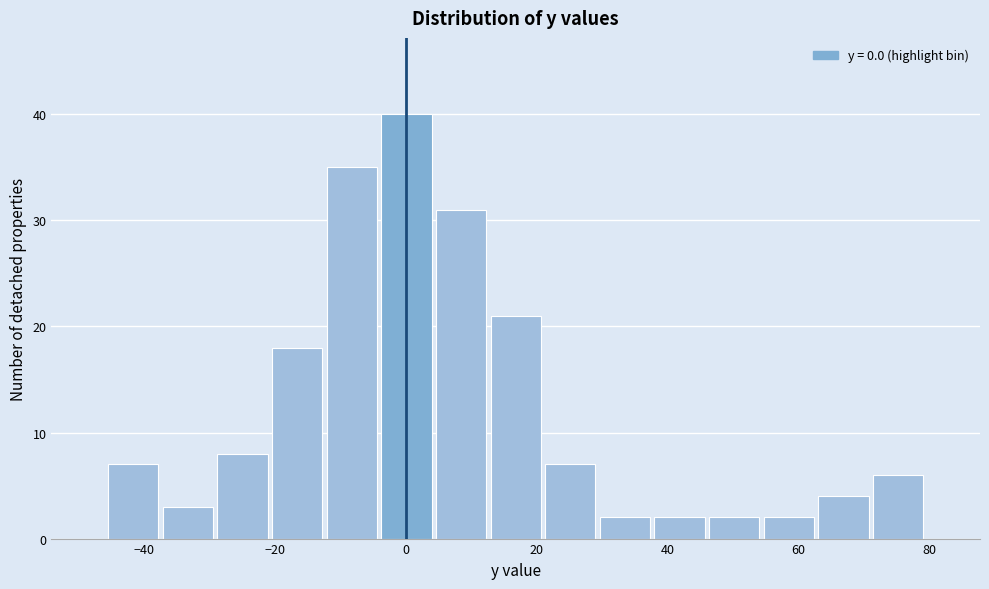

Reading left to right, list every bar in this chart as the range it spans on the x-axis followed by its height. Neither the bar edges nor the heights are printed on the chart, so give them approximately, as read against the axes.

-46 to -38: 7
-38 to -30: 3
-30 to -20: 8
-20 to -12: 18
-12 to -4: 35
-4 to 4: 40
4 to 12: 31
12 to 20: 21
20 to 30: 7
30 to 38: 2
38 to 46: 2
46 to 54: 2
54 to 62: 2
62 to 72: 4
72 to 80: 6